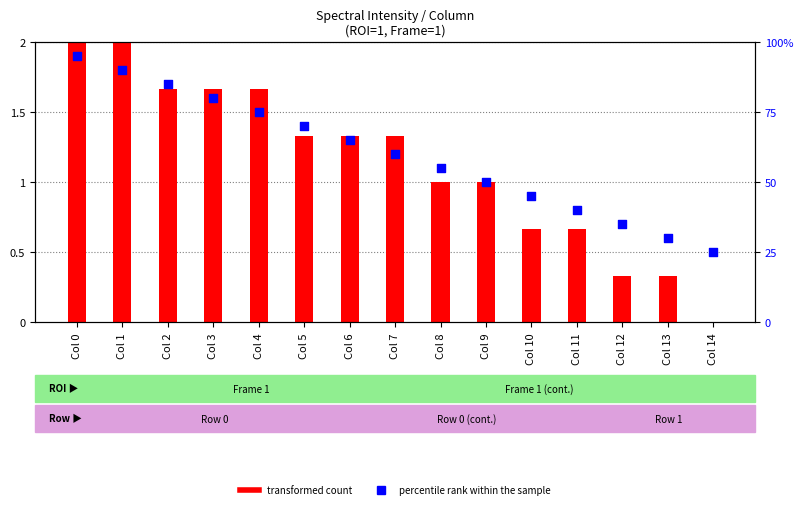

At how many categories does at least one series exceed 37?

12